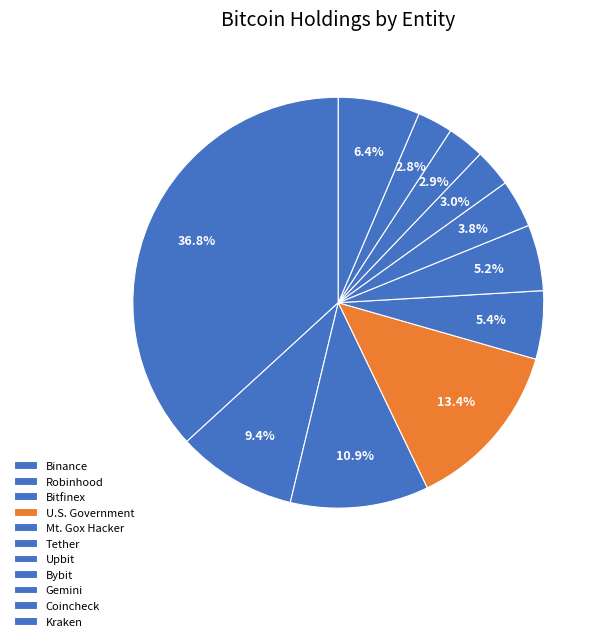

Is there any slice that represents more than half of the pie?

No